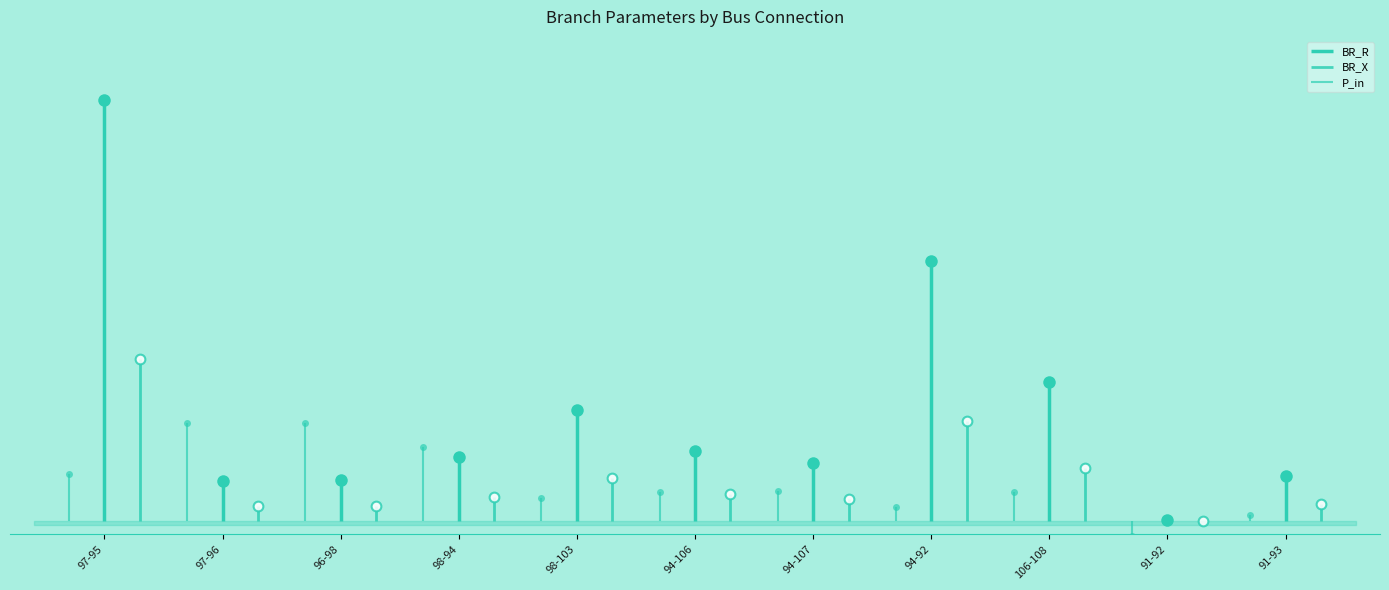

At which category does the chart reach its peak across all series?

97-95